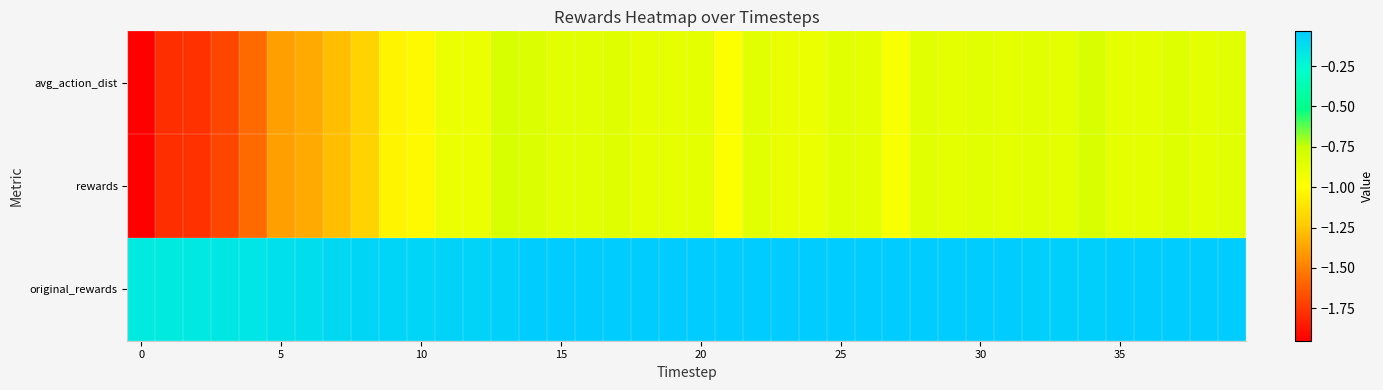

What is the smallest value displayed?

-2.0